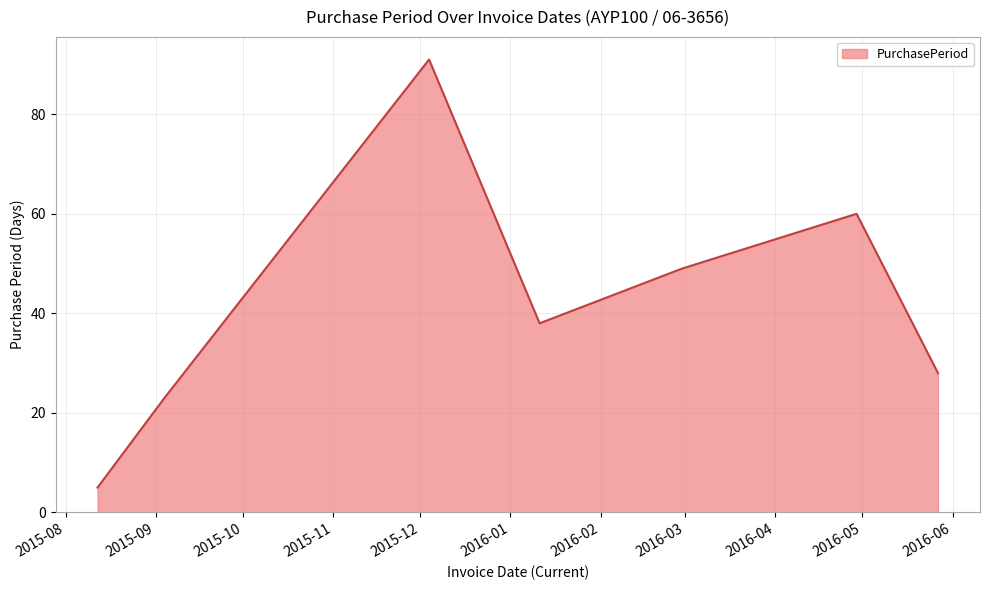

What is the difference between the second highest and minimum values?

55